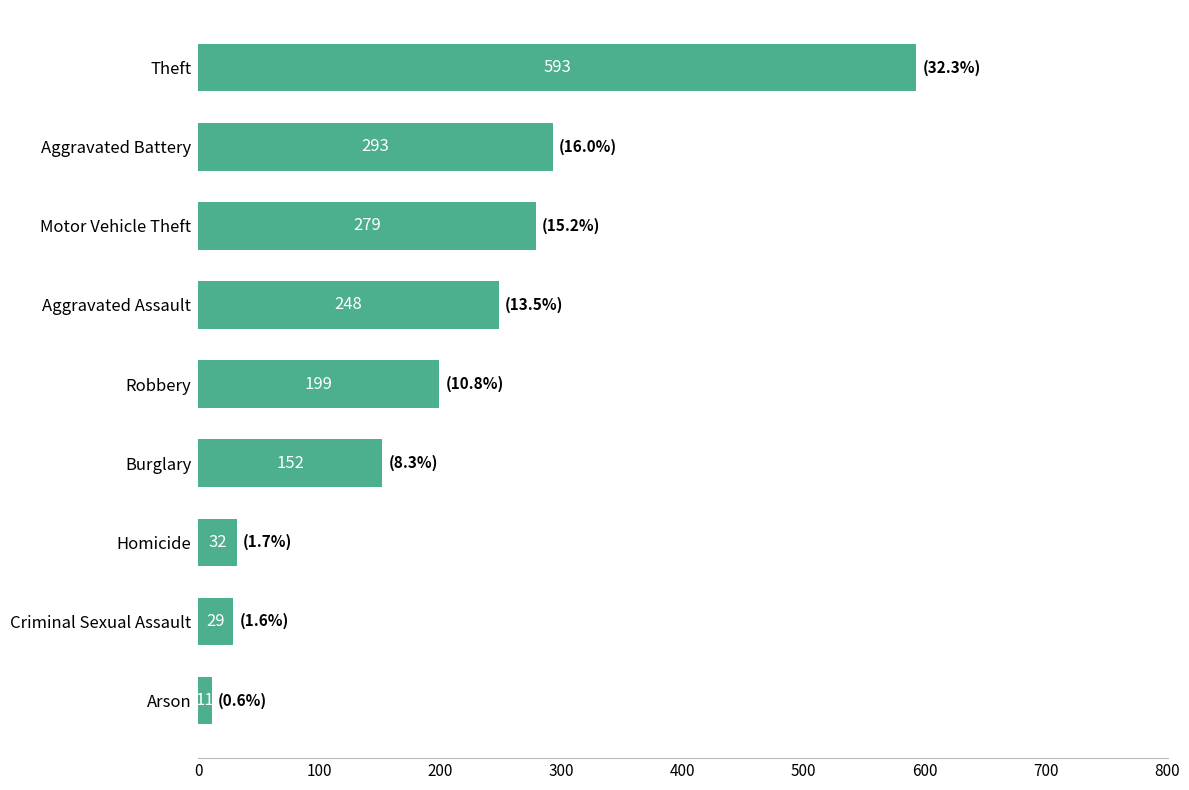

Reading top to bottom, list all the values displayed in this chart.

Theft=593	Aggravated Battery=293	Motor Vehicle Theft=279	Aggravated Assault=248	Robbery=199	Burglary=152	Homicide=32	Criminal Sexual Assault=29	Arson=11